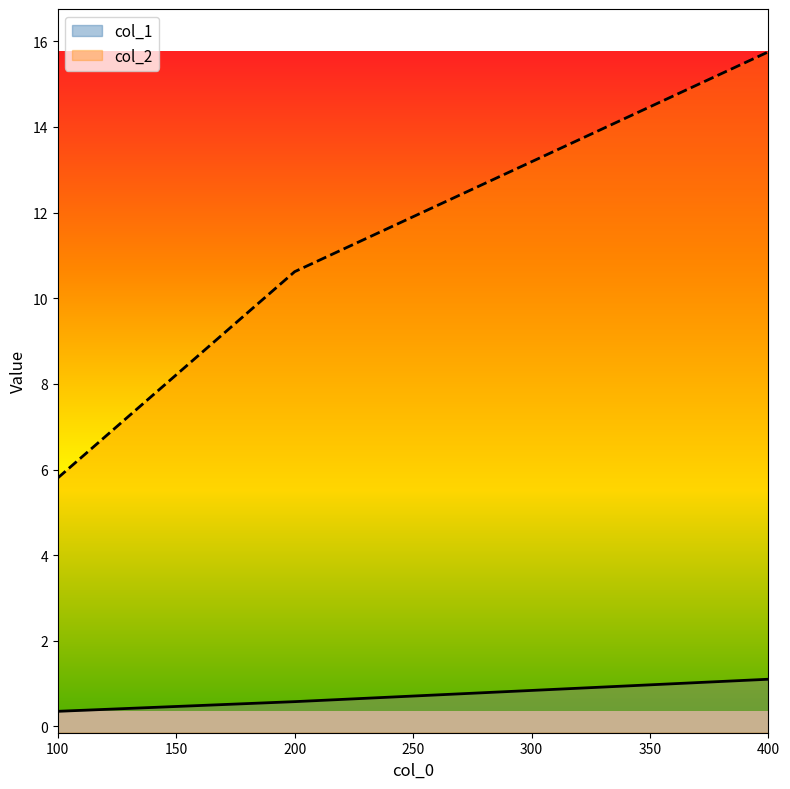

What is the spread (max minus min) of values at 400?

14.7